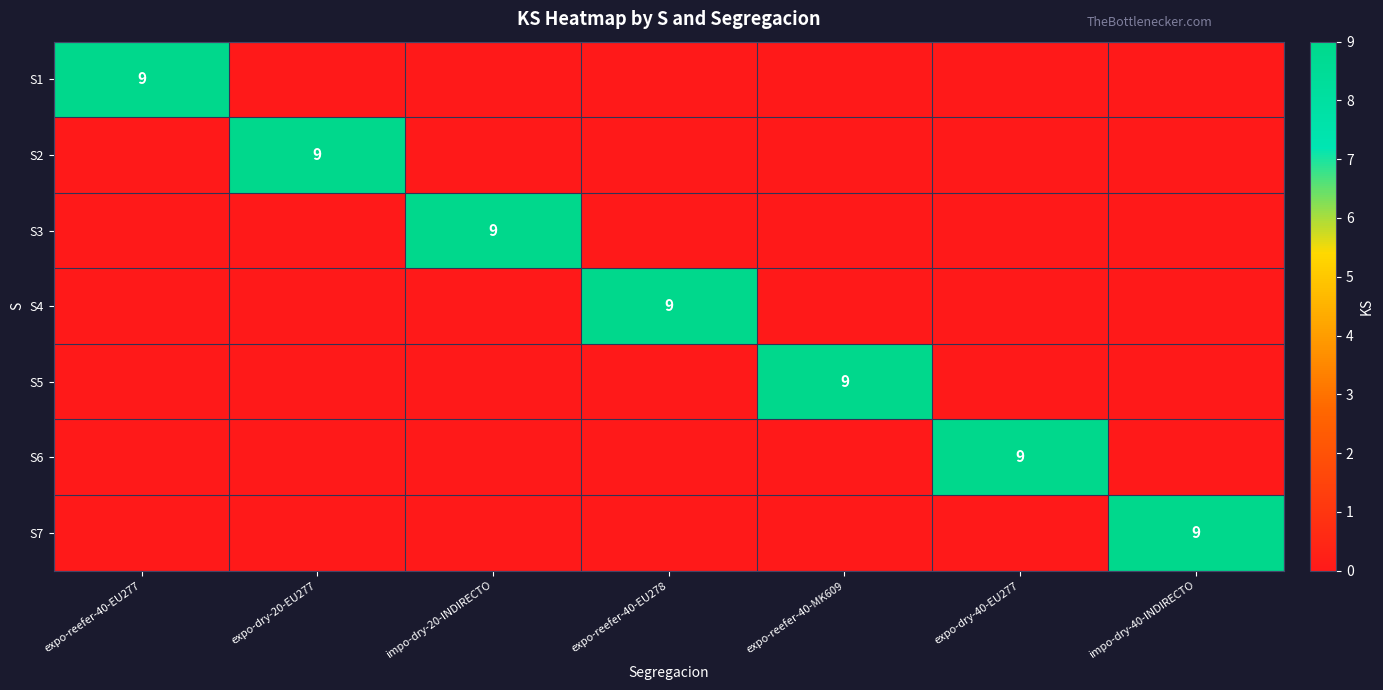

Is it true that S6 equals 15 at expo-dry-40-EU277?

False